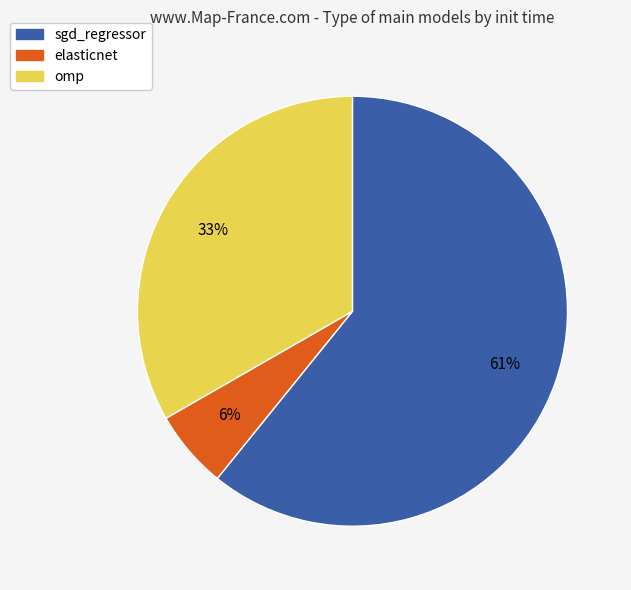

How many segments does this pie chart have?

3